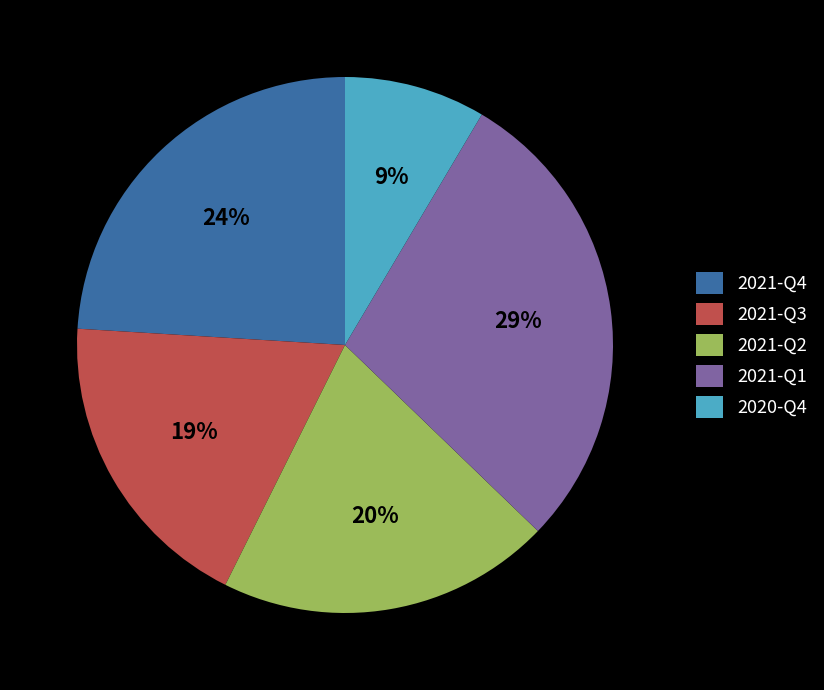

Which slice is the smallest?

2020-Q4